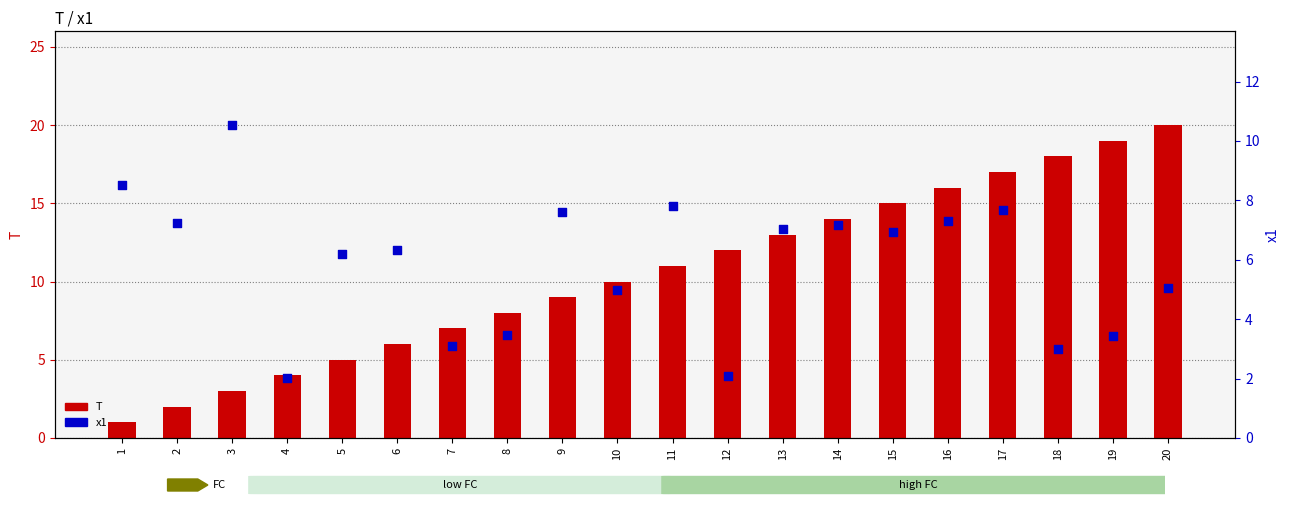

Which series has the largest Y range (max minus min)?

T